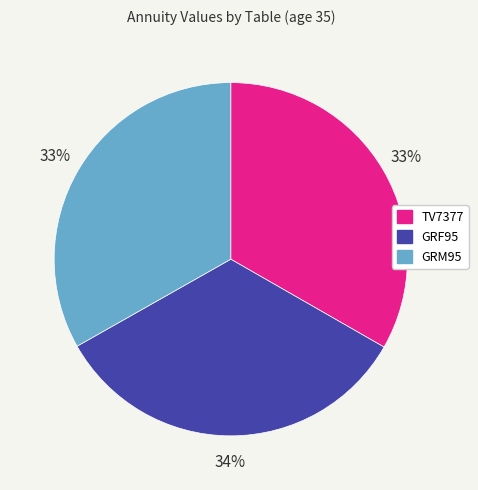

How many slices are in this pie chart?

3